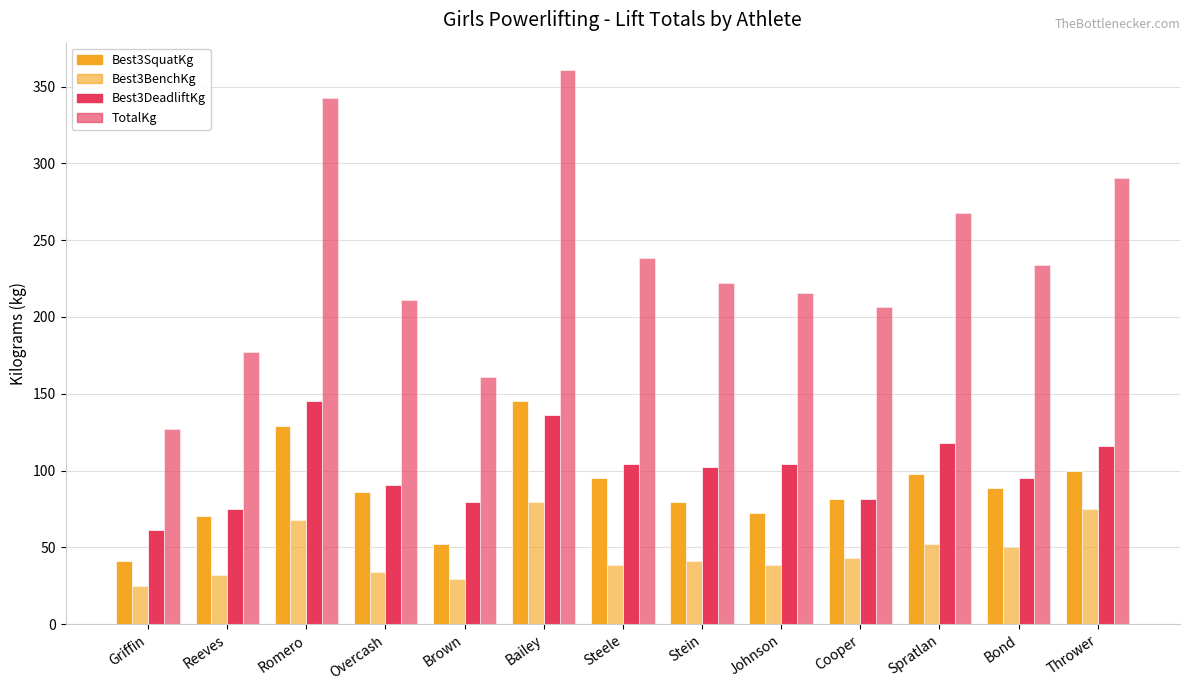

Which category has the lowest value across all series?

Griffin